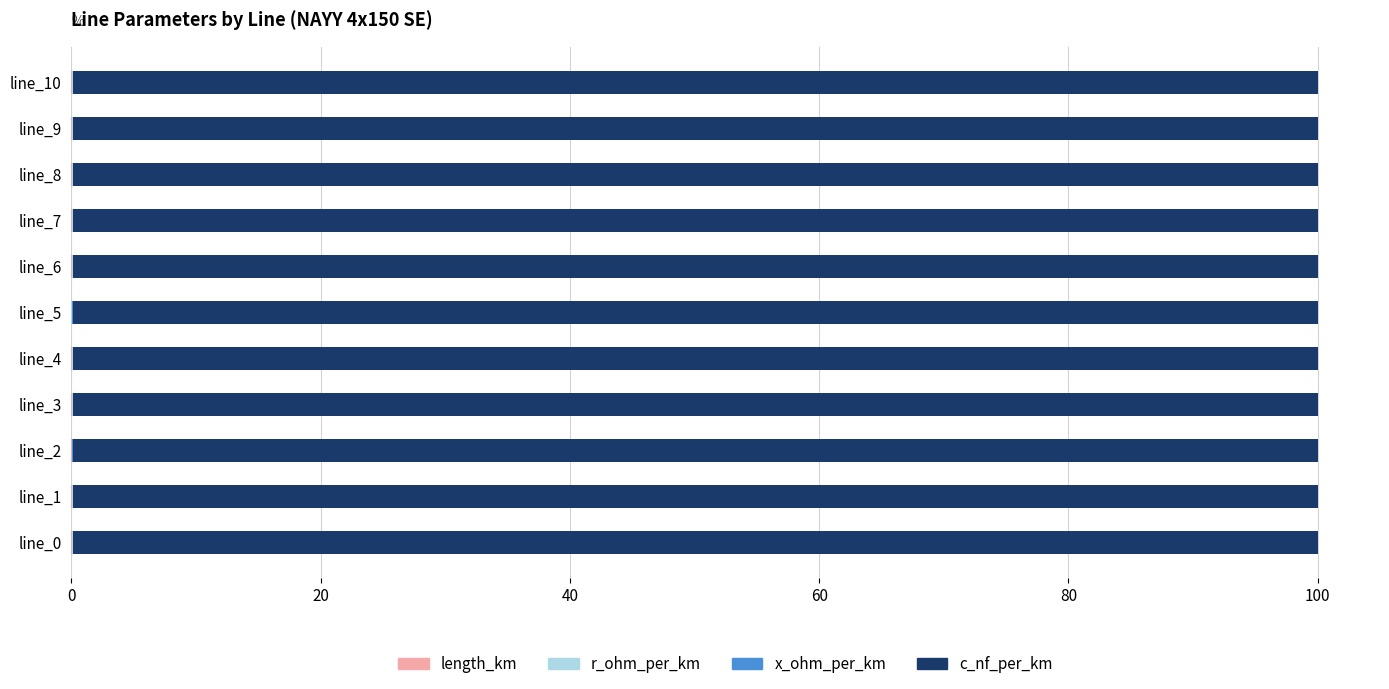

How many series are shown in this chart?

4